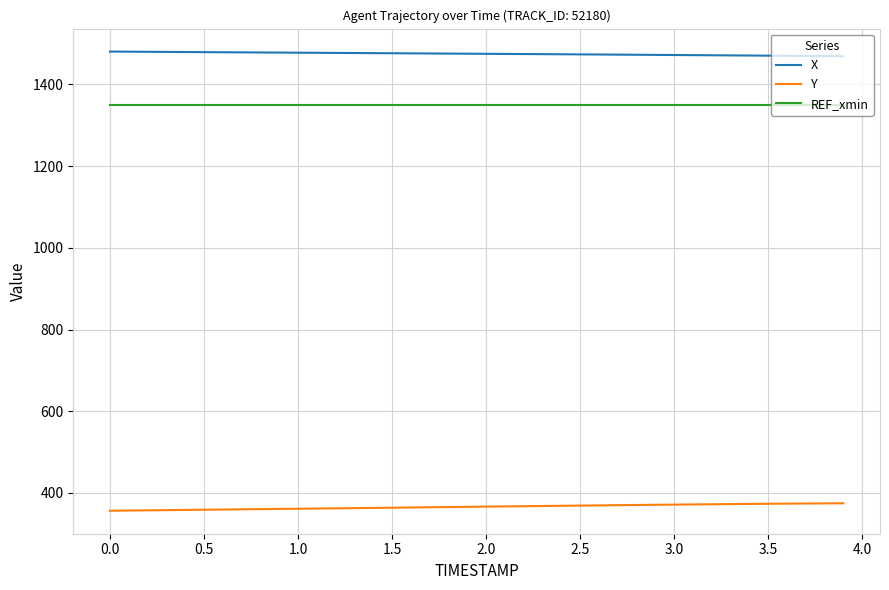

True or false: Y and X intersect in this chart.

False